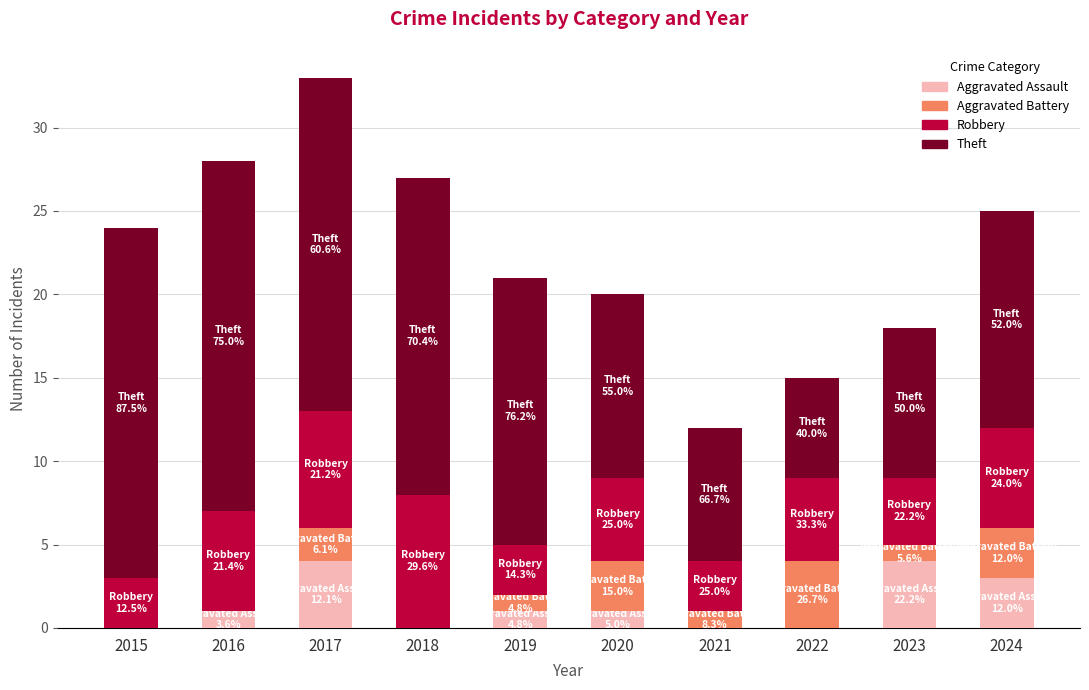

What is the maximum value for Aggravated Assault?

4